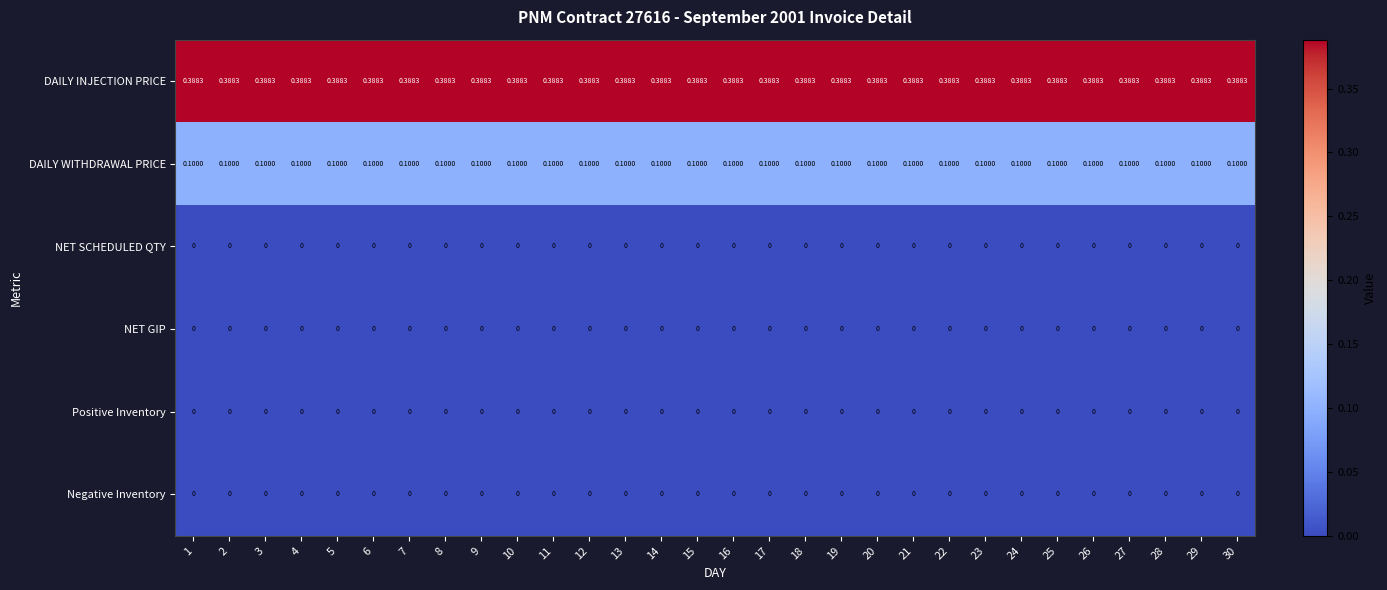

Is the value of NET GIP at 16 greater than the value of DAILY INJECTION PRICE at 16?

No